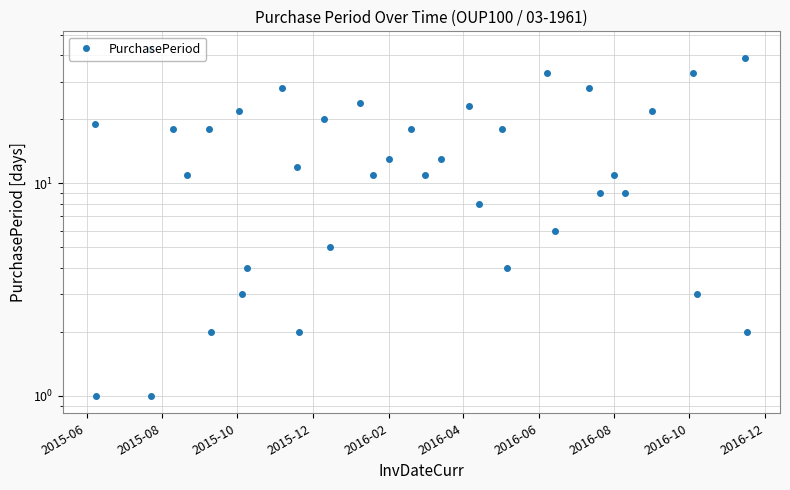

What is the greatest value displayed?

43